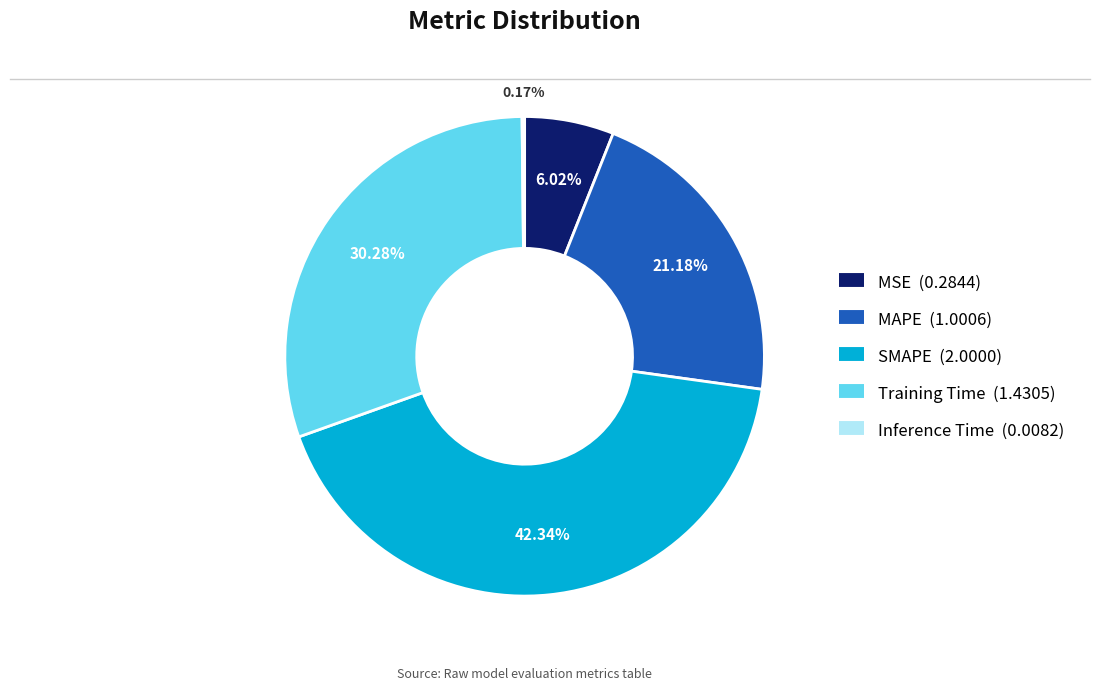

To the nearest percent, what portion does MAPE represent?

21%